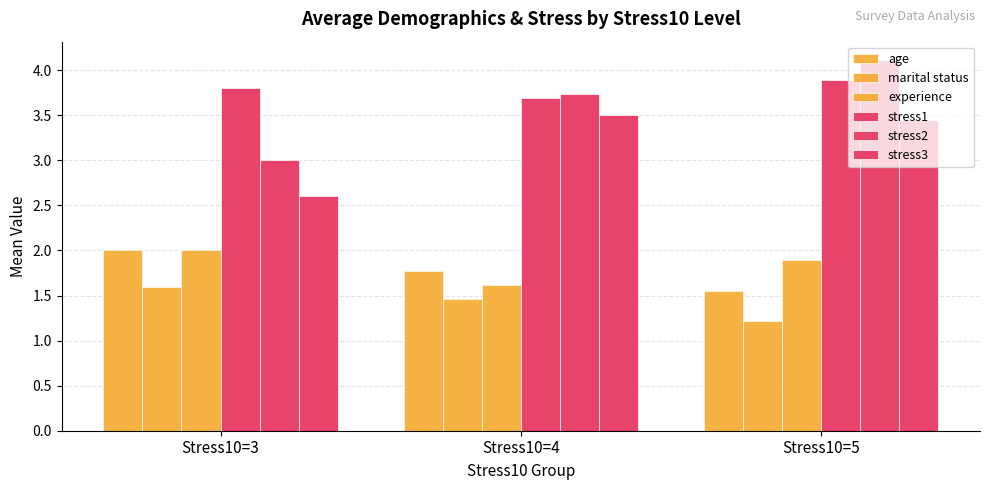

Which category has the lowest value in the stress3 series?

Stress10=3